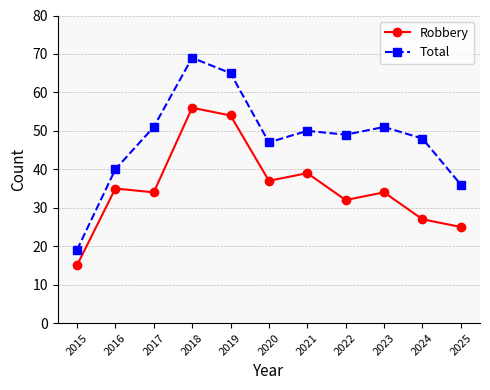

What is the value of the Robbery point at the 7th from the left?

39